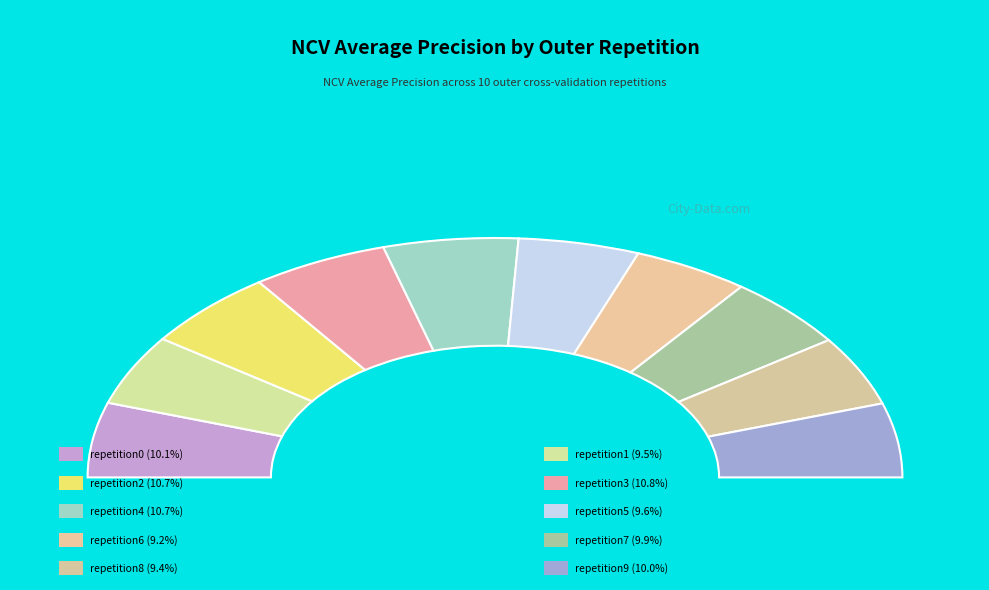

Which category has the smallest portion of the pie?

outer-repetition6